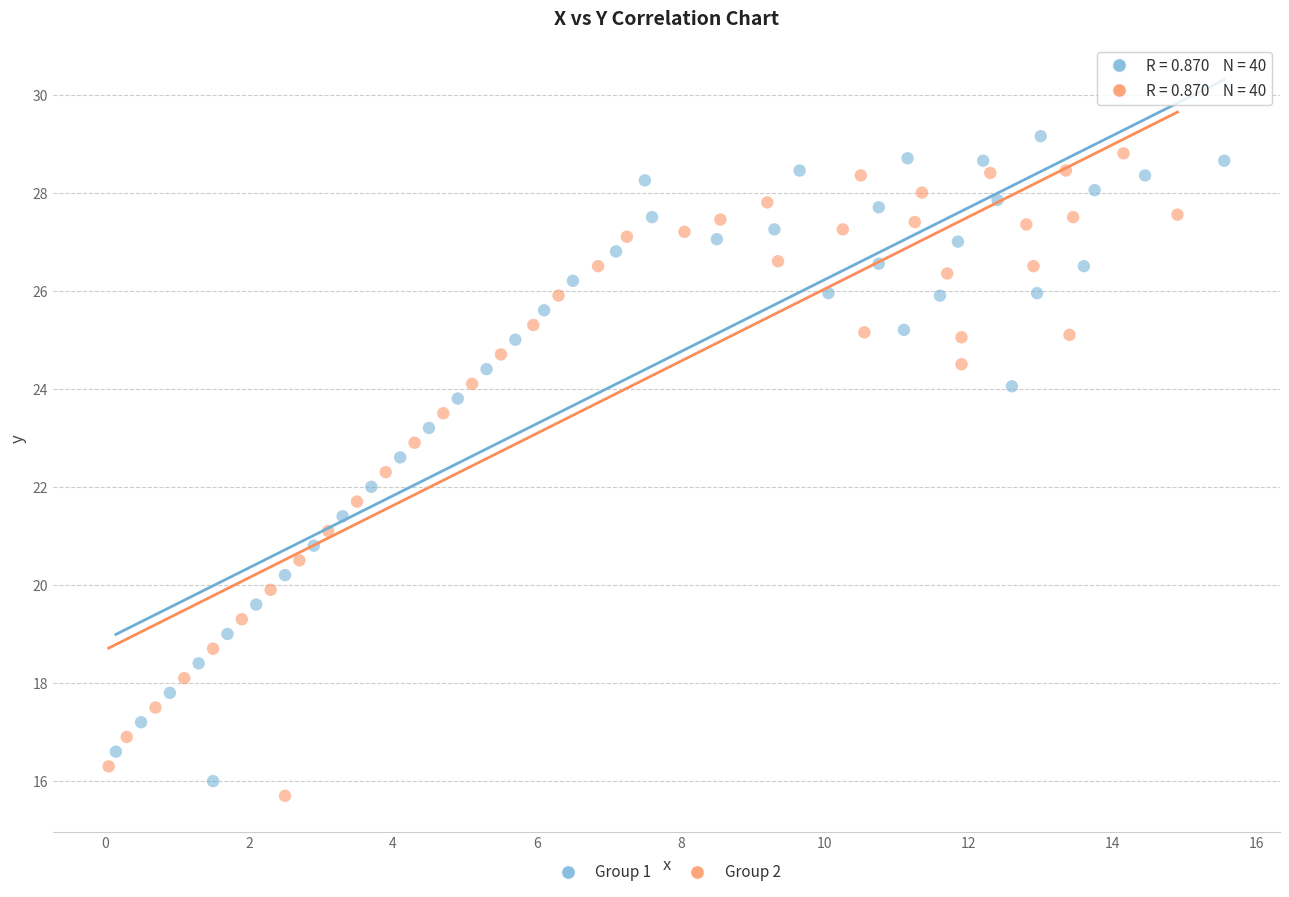

What are all the series names shown in the legend?

Group 1, Group 2